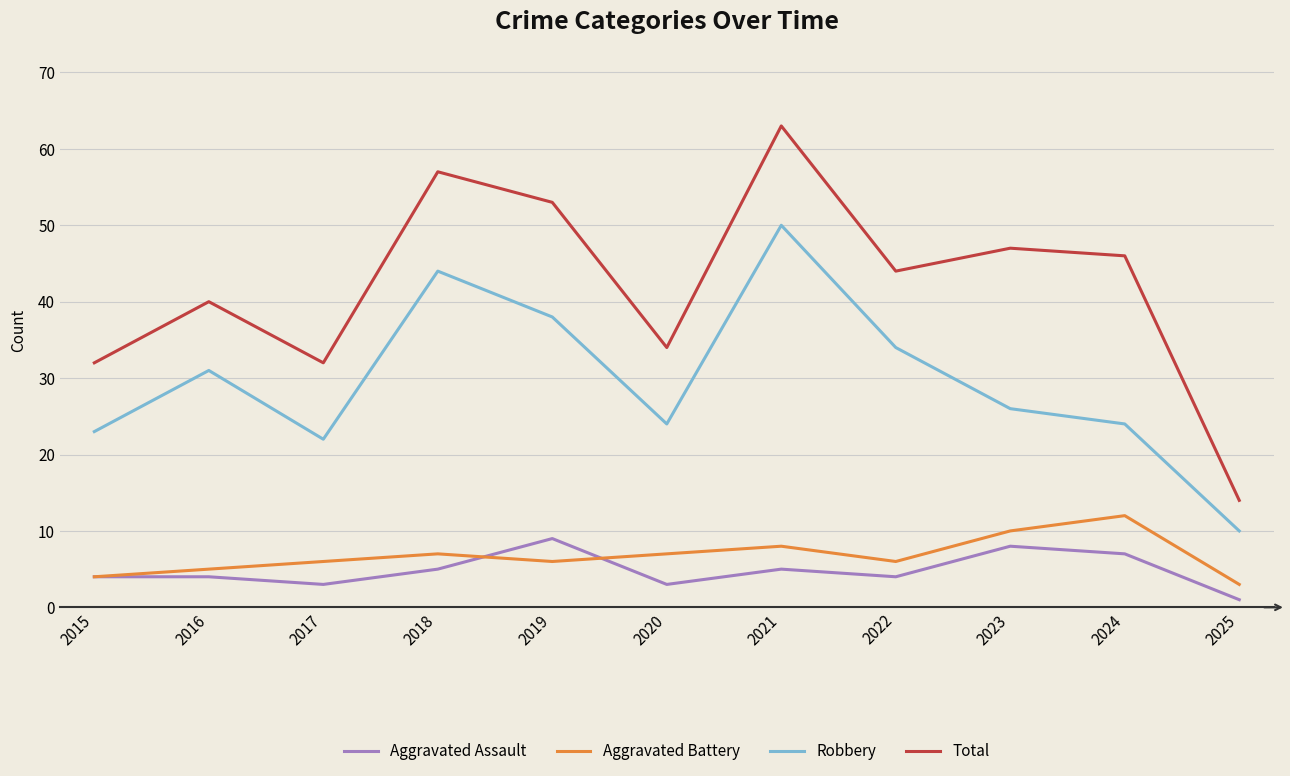

What is the total value across all series at 2023?

91